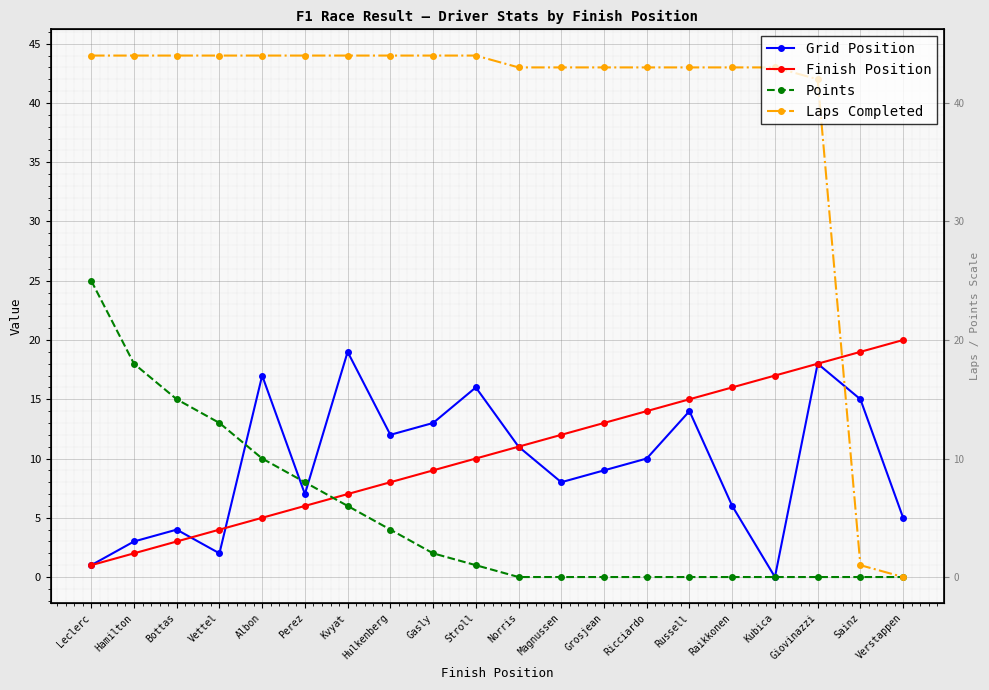

What is the label of the 4th point from the right?

Kubica